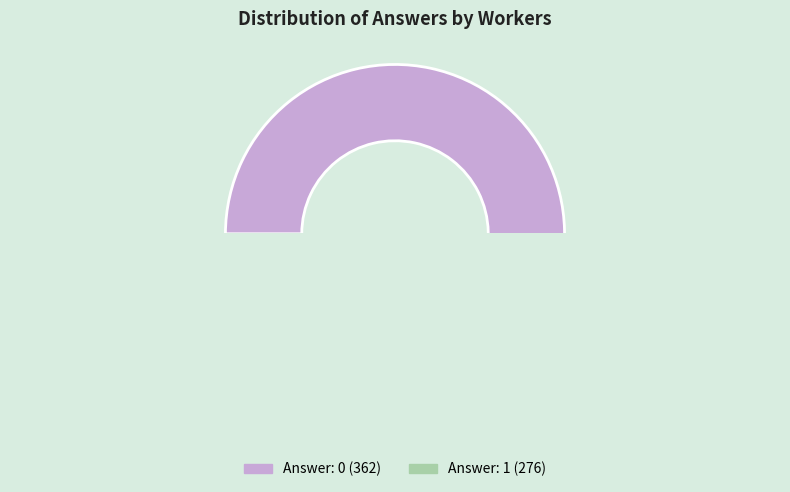

Is there any slice that represents more than half of the pie?

Yes